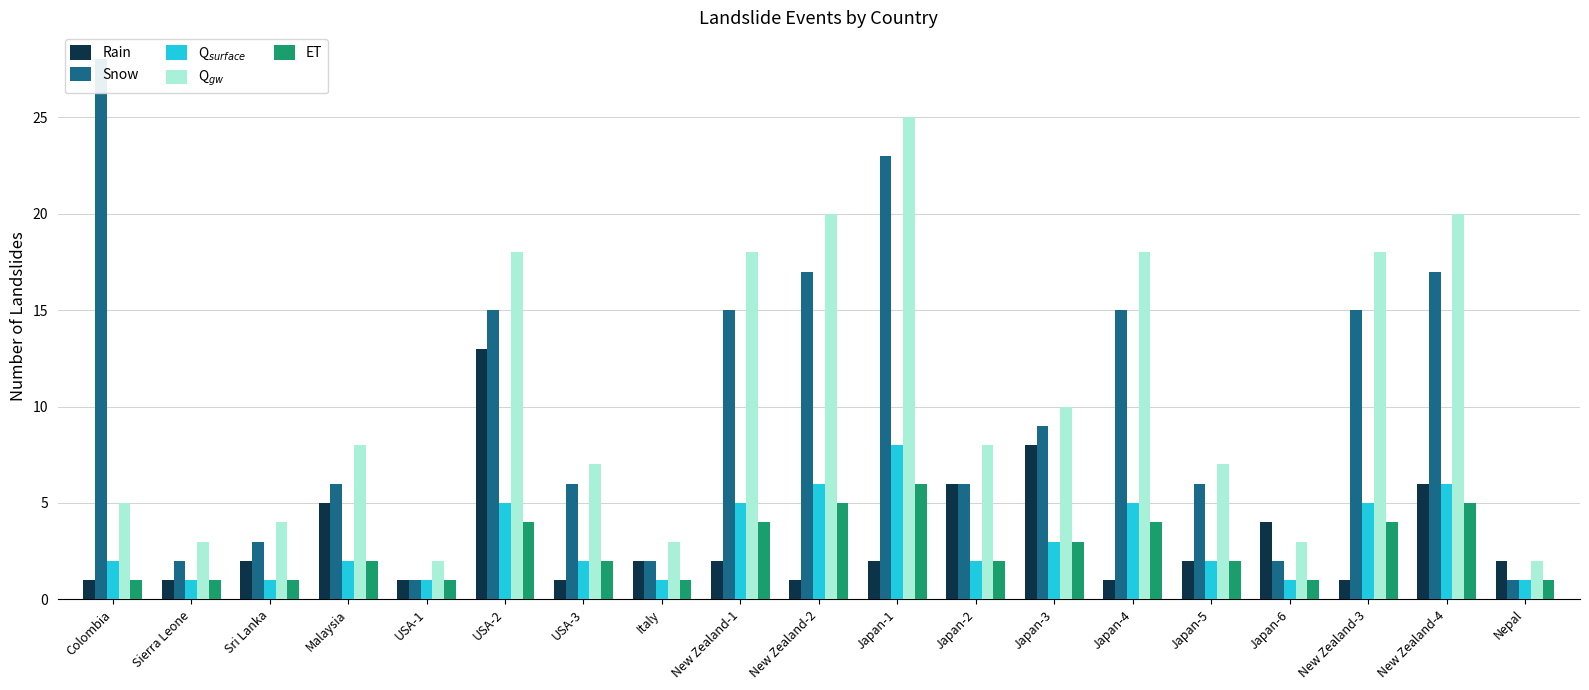

At how many categories does at least one series exceed 25?

1